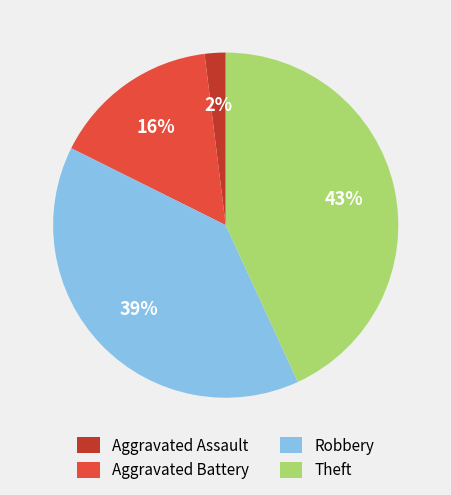

To the nearest percent, what percentage of the pie is Theft?

43%